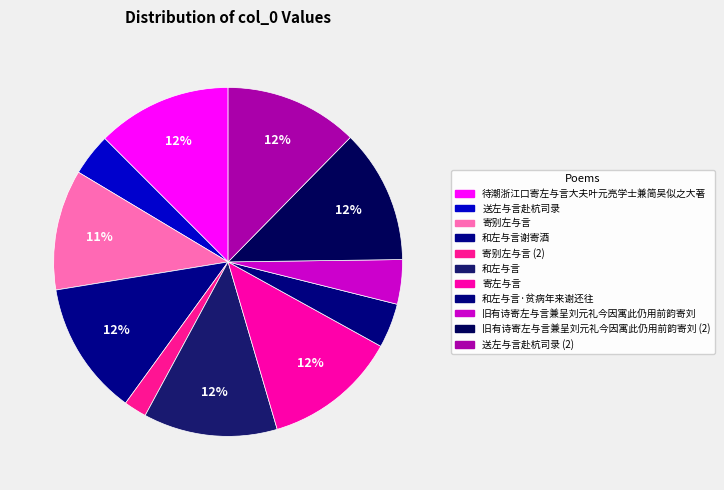

To the nearest percent, what is the difference between the 旧有诗寄左与言兼呈刘元礼今因寓此仍用前韵寄刘 and 寄别左与言 slice percentages?

7%